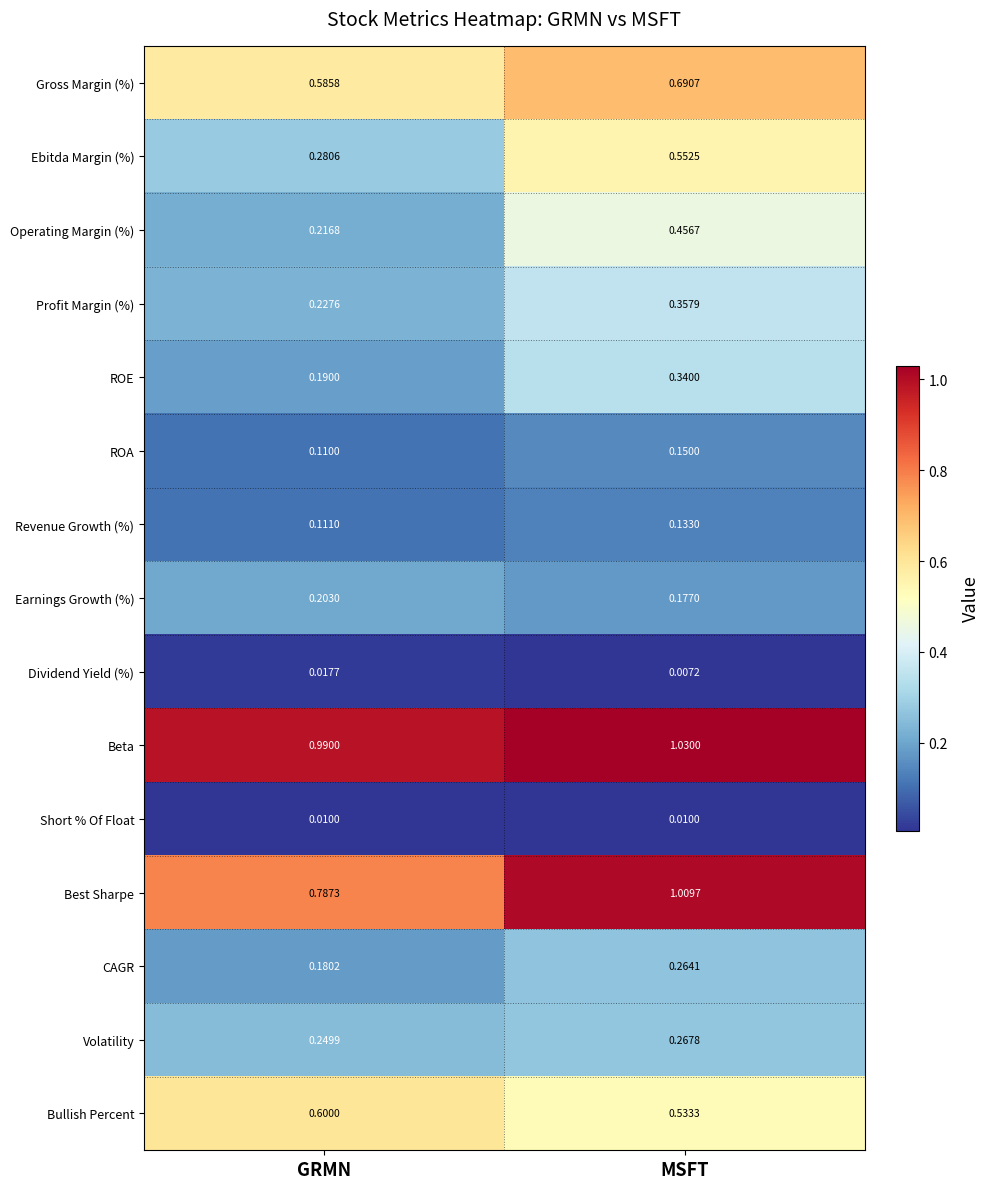

How many categories are shown in the chart?

2